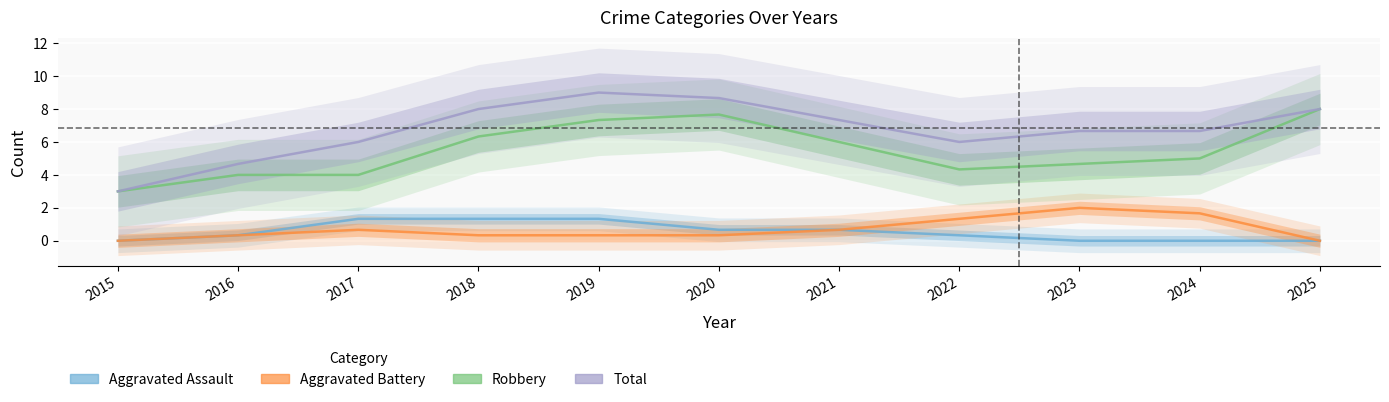

What is the value of the Robbery point at the 11th from the left?

8.0